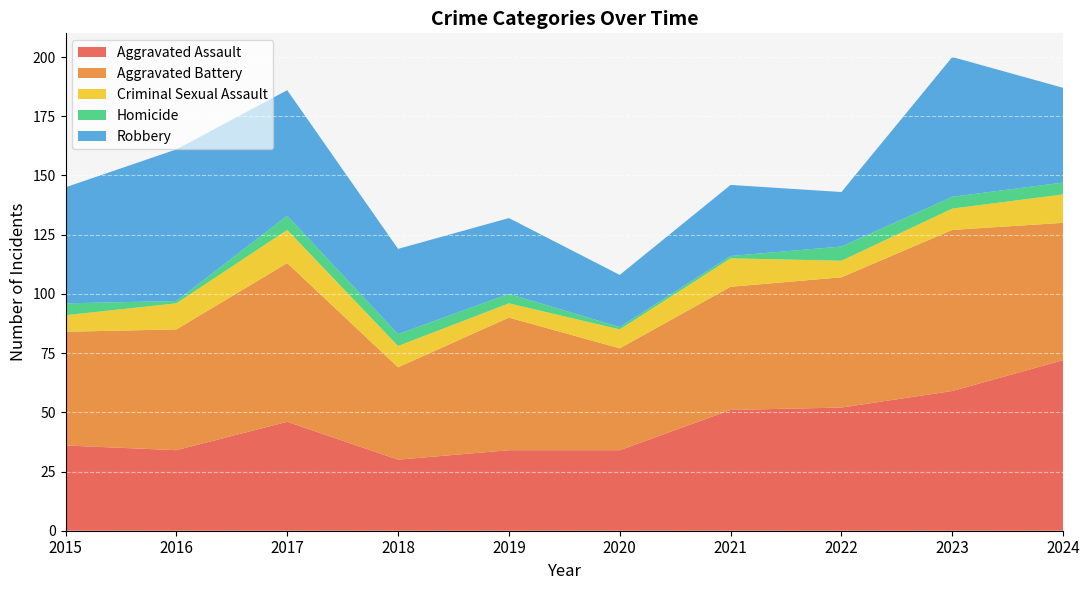

How many interior local valleys does the Aggravated Battery series have?

2